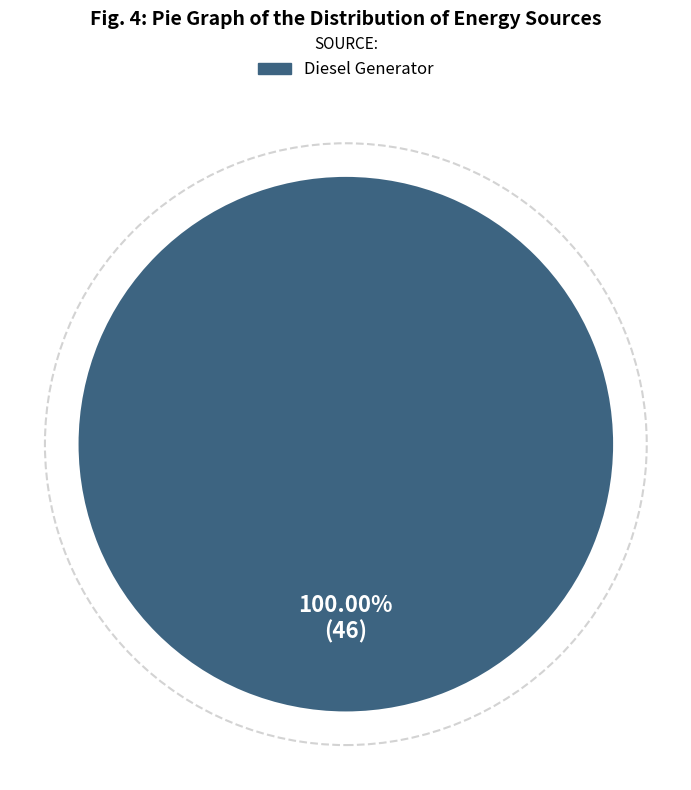

Does any single category account for the majority?

Yes